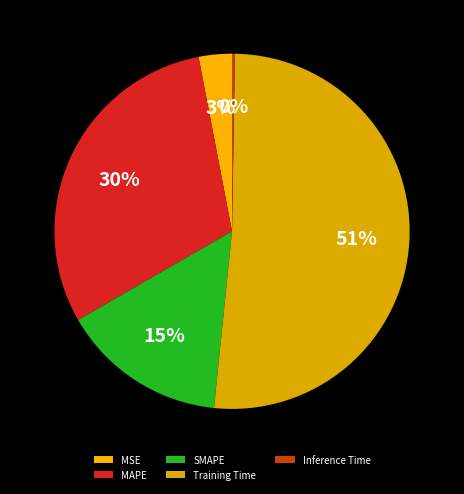

Rank the categories by value from highest to lowest.

Training Time, MAPE, SMAPE, MSE, Inference Time